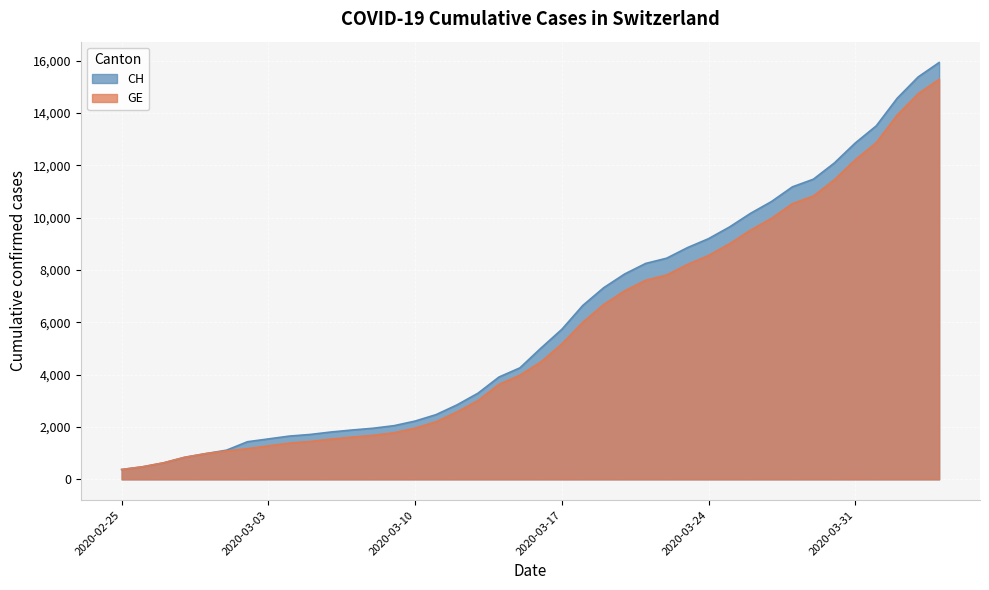

Is it true that CH equals 4083 at 2020-03-20?

False